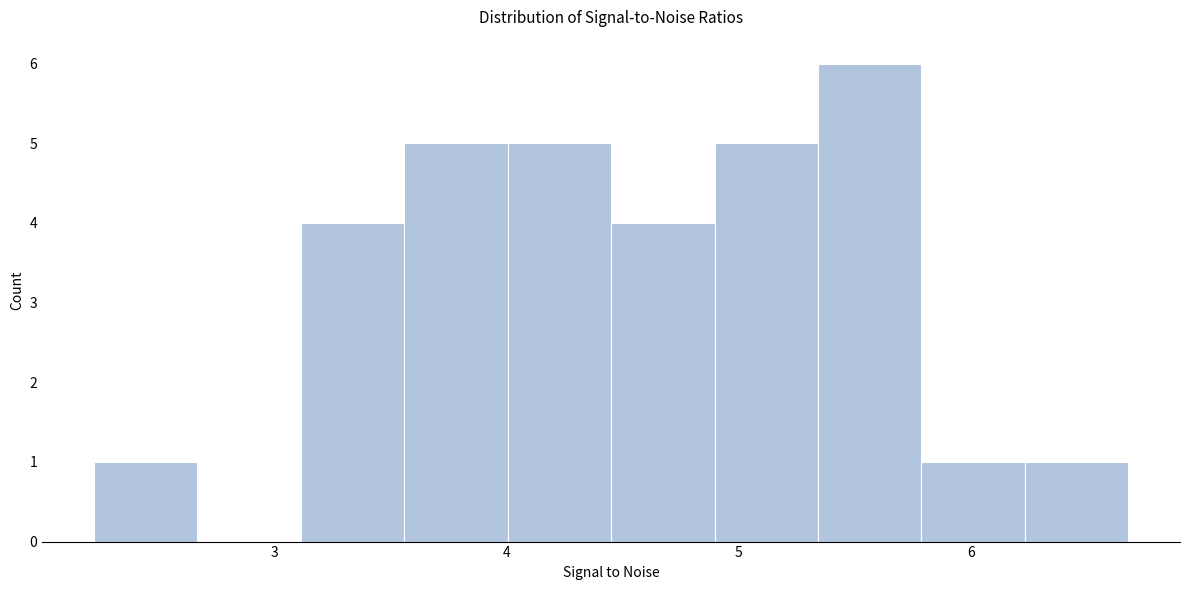

Reading left to right, list every bar in this chart as the range it spans on the x-axis followed by its height. Neither the bar edges nor the heights are printed on the chart, so give them approximately, as read against the axes.

2.2 to 2.7: 1
2.7 to 3.1: 0
3.1 to 3.6: 4
3.6 to 4.0: 5
4.0 to 4.5: 5
4.5 to 4.9: 4
4.9 to 5.3: 5
5.3 to 5.8: 6
5.8 to 6.2: 1
6.2 to 6.7: 1